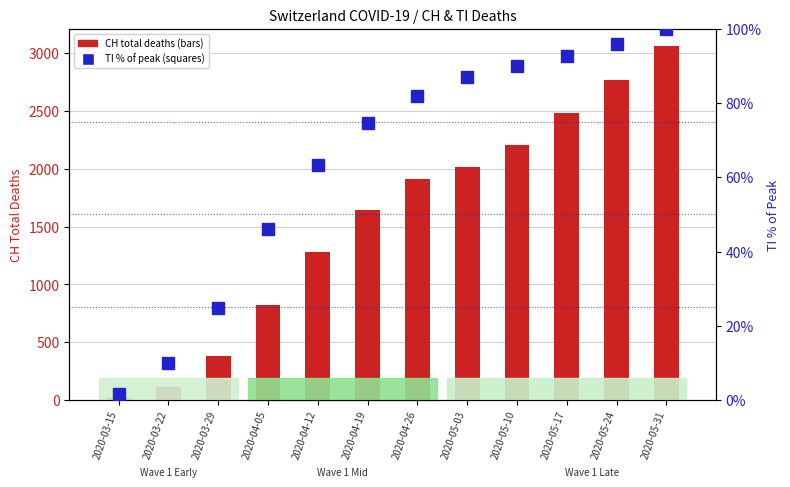

What is the difference between the maximum and minimum values in the CH (total deaths) series?

3036.0